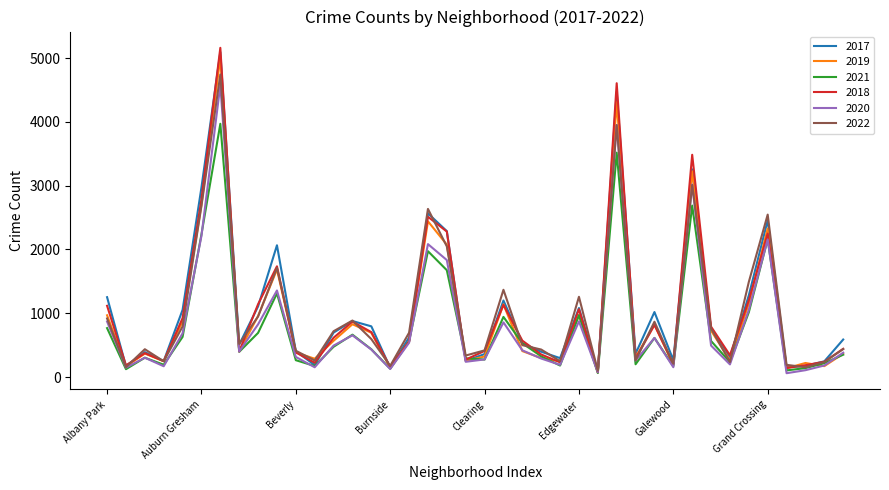

What are all the series names shown in the legend?

2017, 2019, 2021, 2018, 2020, 2022